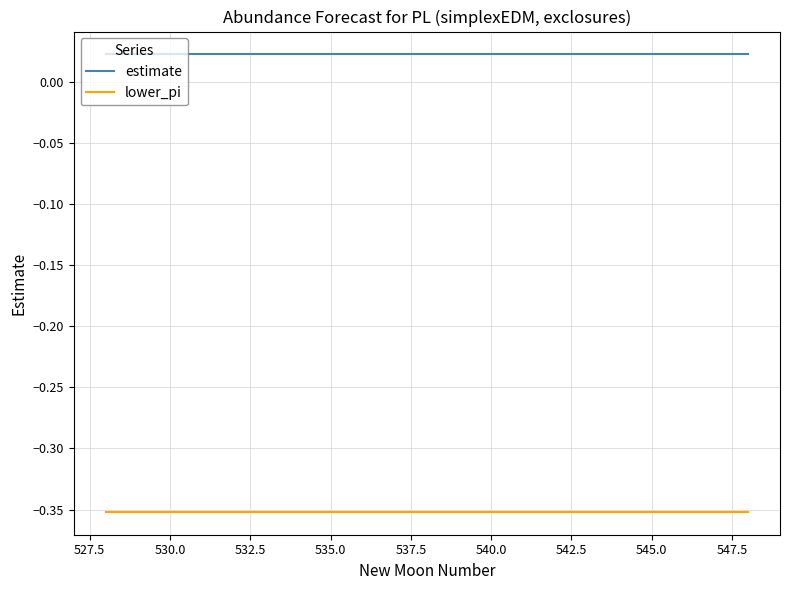

How many series are shown in this chart?

2